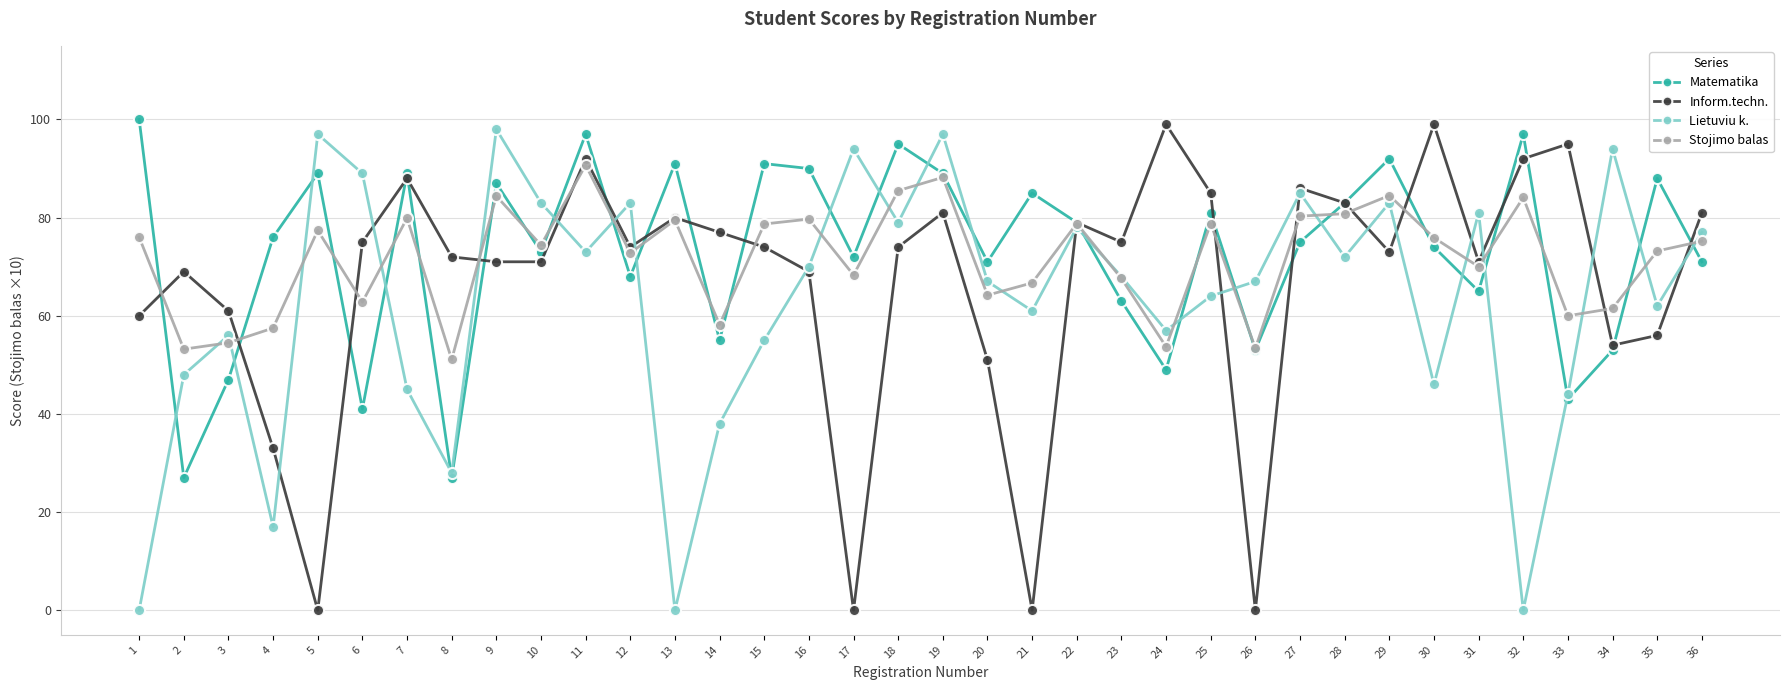

Rank the series at 18 from lowest to highest value.

Inform.techn., Lietuviu k., Stojimo balas, Matematika